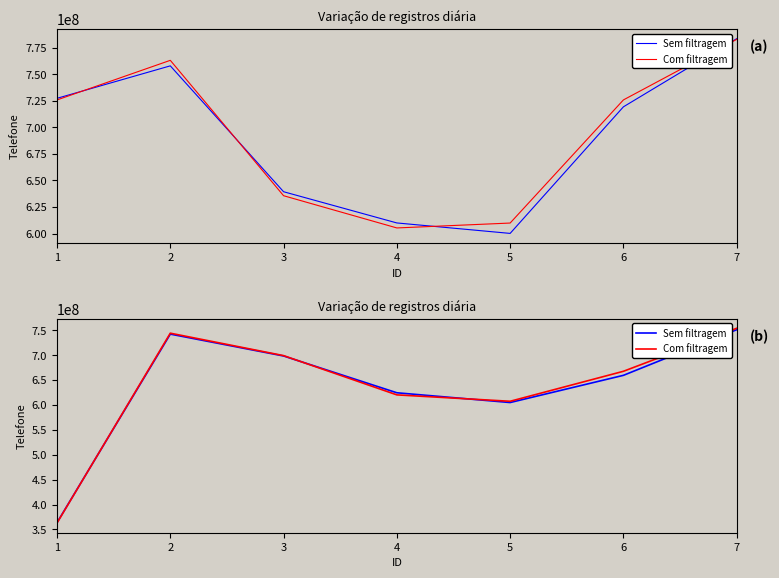

Where do Com filtragem and Sem filtragem first cross each other?

1 and 2